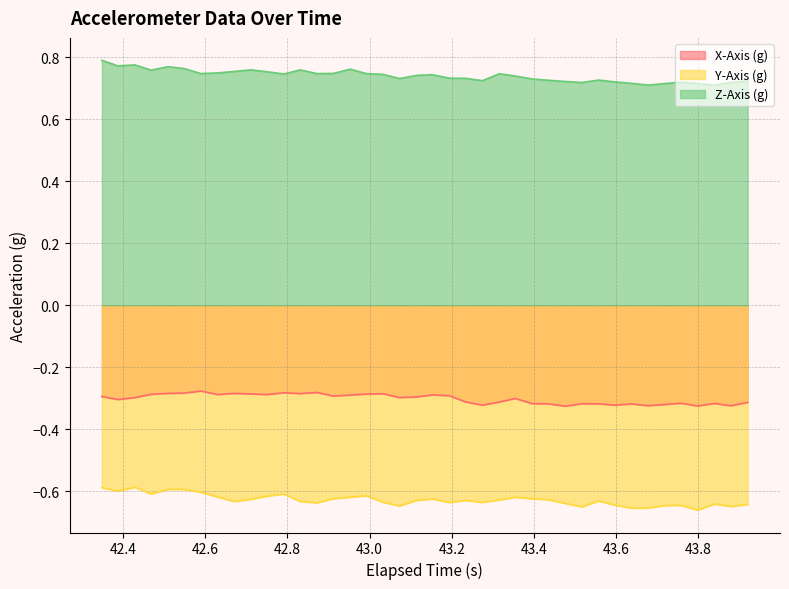

List the series in order of their peak value, highest first.

Z-Axis (g), X-Axis (g), Y-Axis (g)